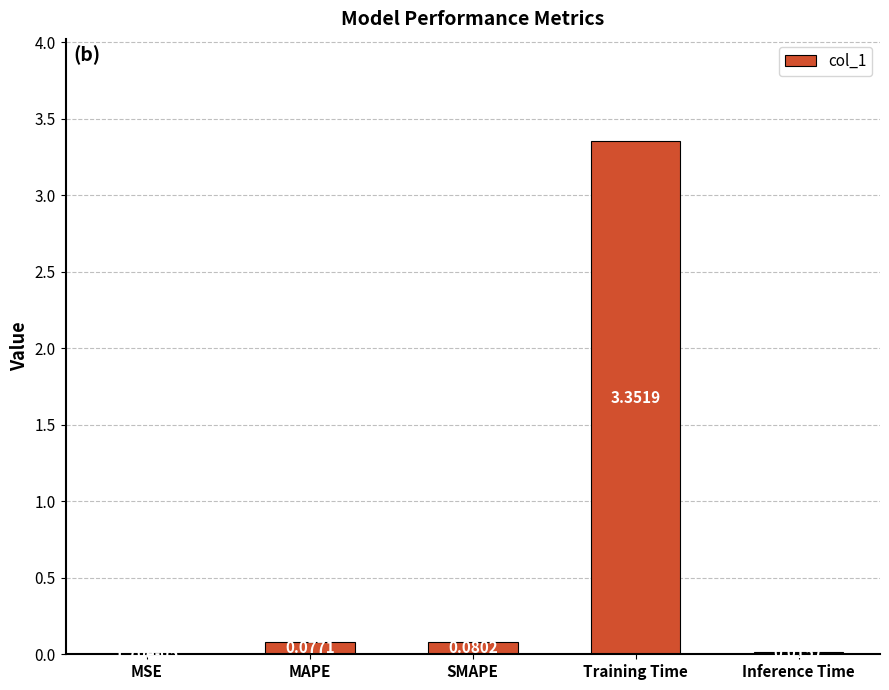

At which category does the chart reach its peak across all series?

Training Time